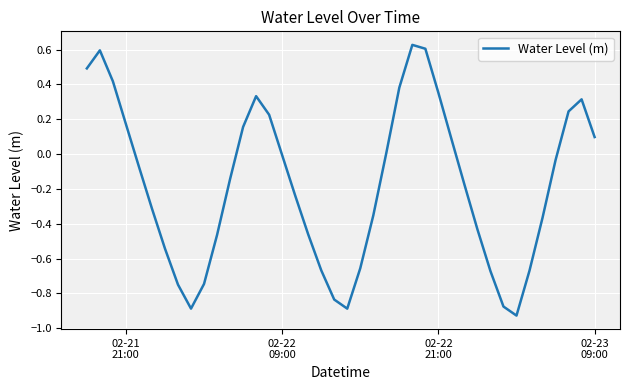

Does the chart have visible grid lines?

Yes